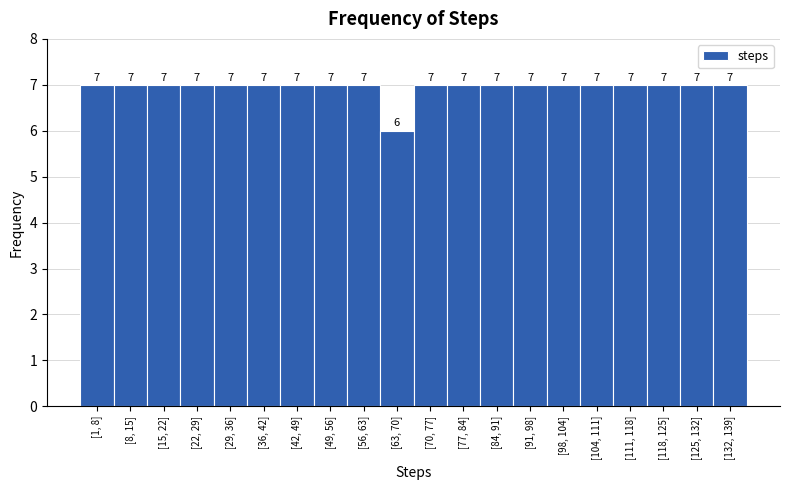

Reading left to right, what are all the values shown in this chart?

[1, 8]=7	[8, 15]=7	[15, 22]=7	[22, 29]=7	[29, 36]=7	[36, 42]=7	[42, 49]=7	[49, 56]=7	[56, 63]=7	[63, 70]=6	[70, 77]=7	[77, 84]=7	[84, 91]=7	[91, 98]=7	[98, 104]=7	[104, 111]=7	[111, 118]=7	[118, 125]=7	[125, 132]=7	[132, 139]=7